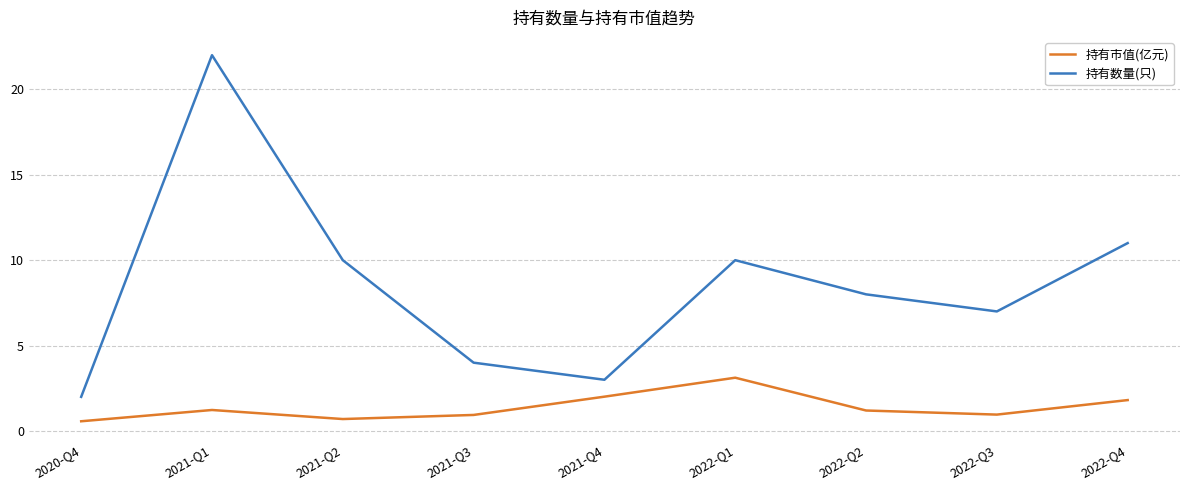

What are all the series names shown in the legend?

持有市值(亿元), 持有数量(只)